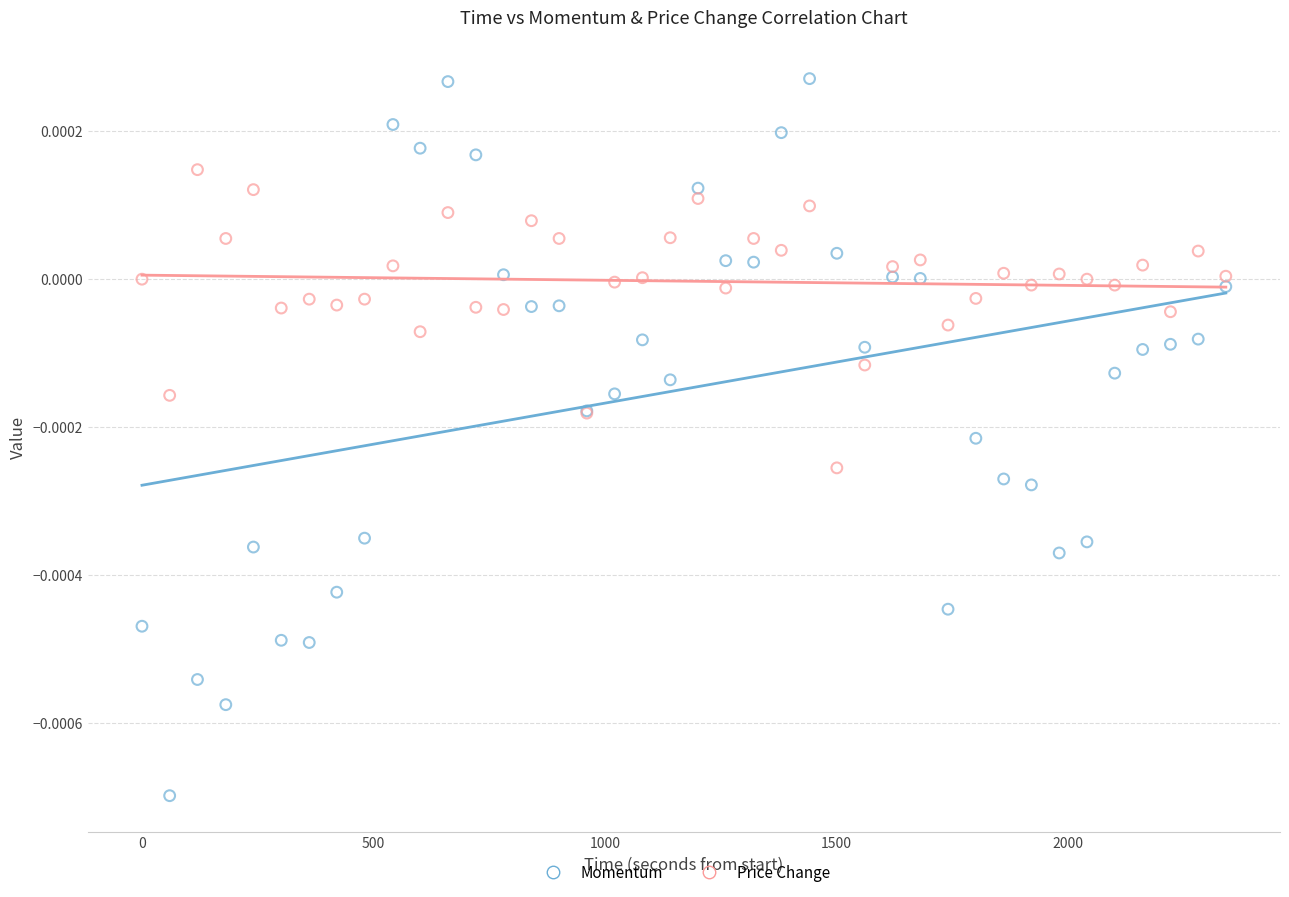

What are all the series names shown in the legend?

Momentum, Price Change